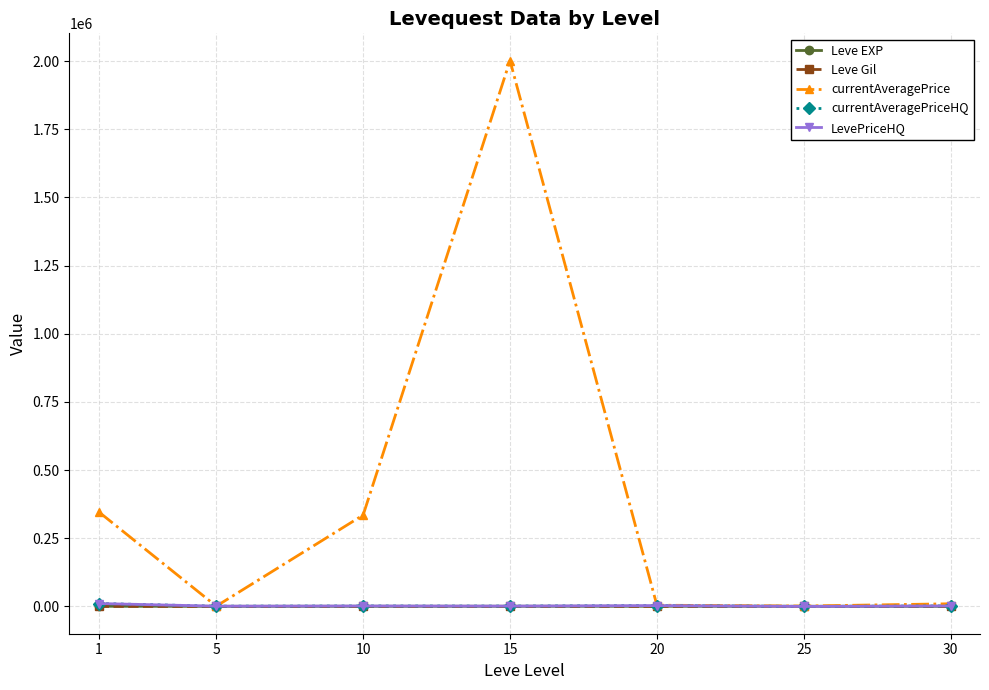

Which series has the largest total across all categories?

currentAveragePrice